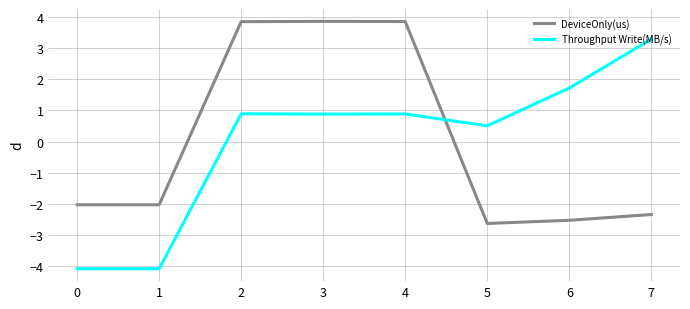

Where do Throughput Write(MB/s) and DeviceOnly(us) first cross each other?

4 and 5